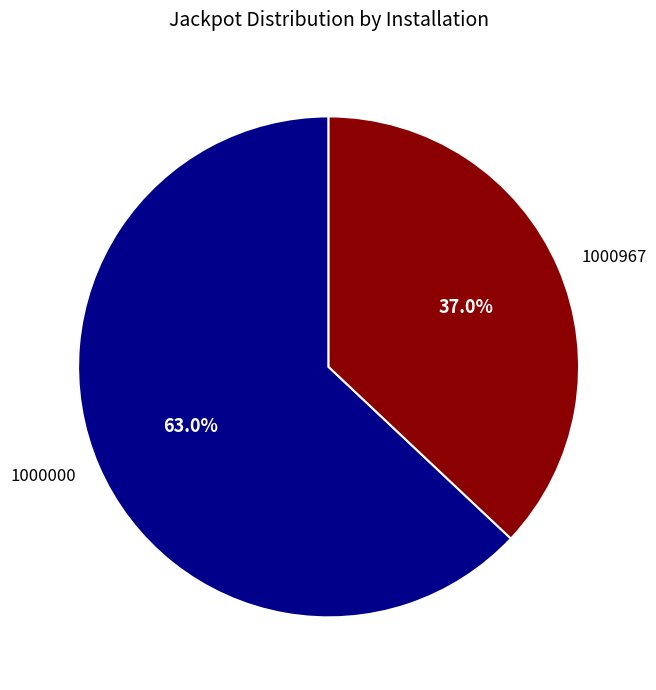

Is there a majority slice in this chart?

Yes